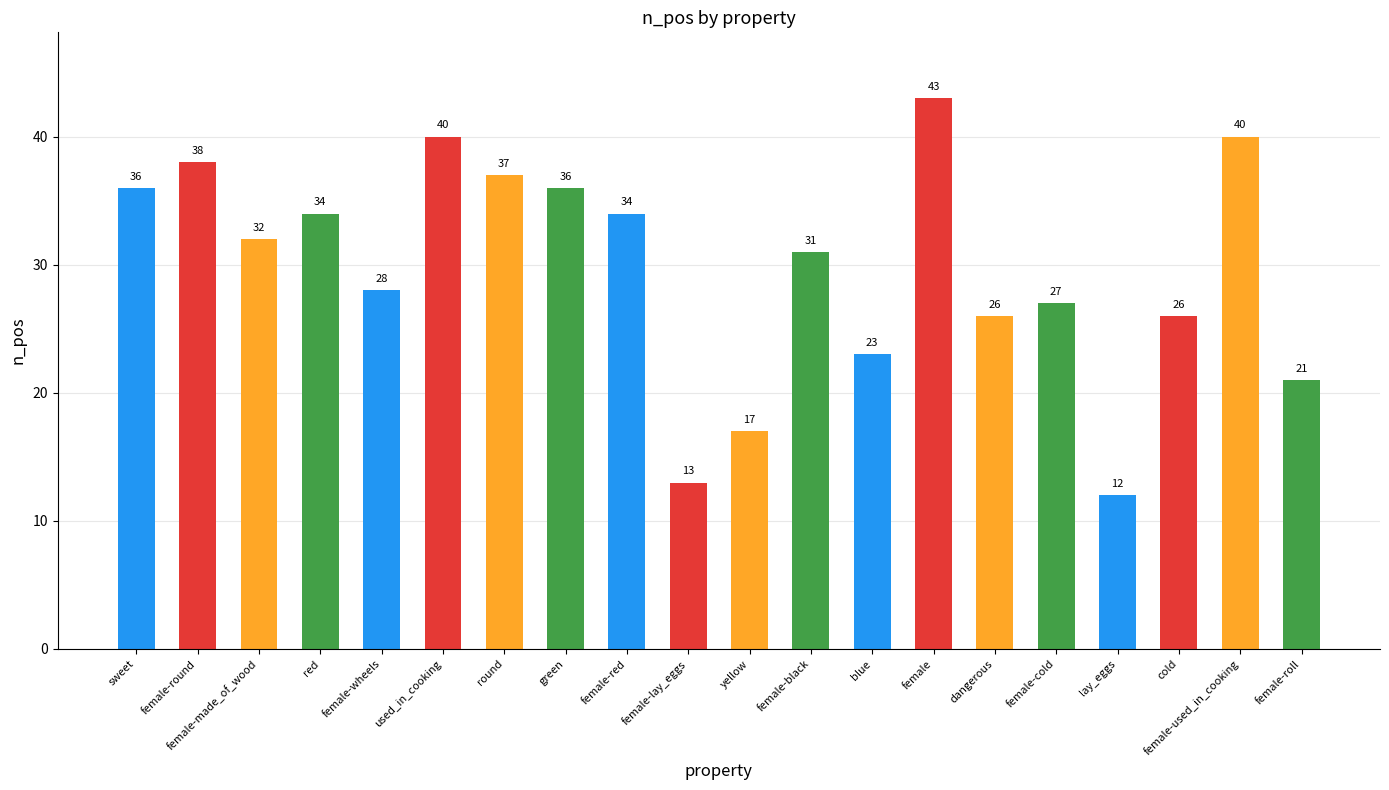

What position from the right is female-used_in_cooking?

2